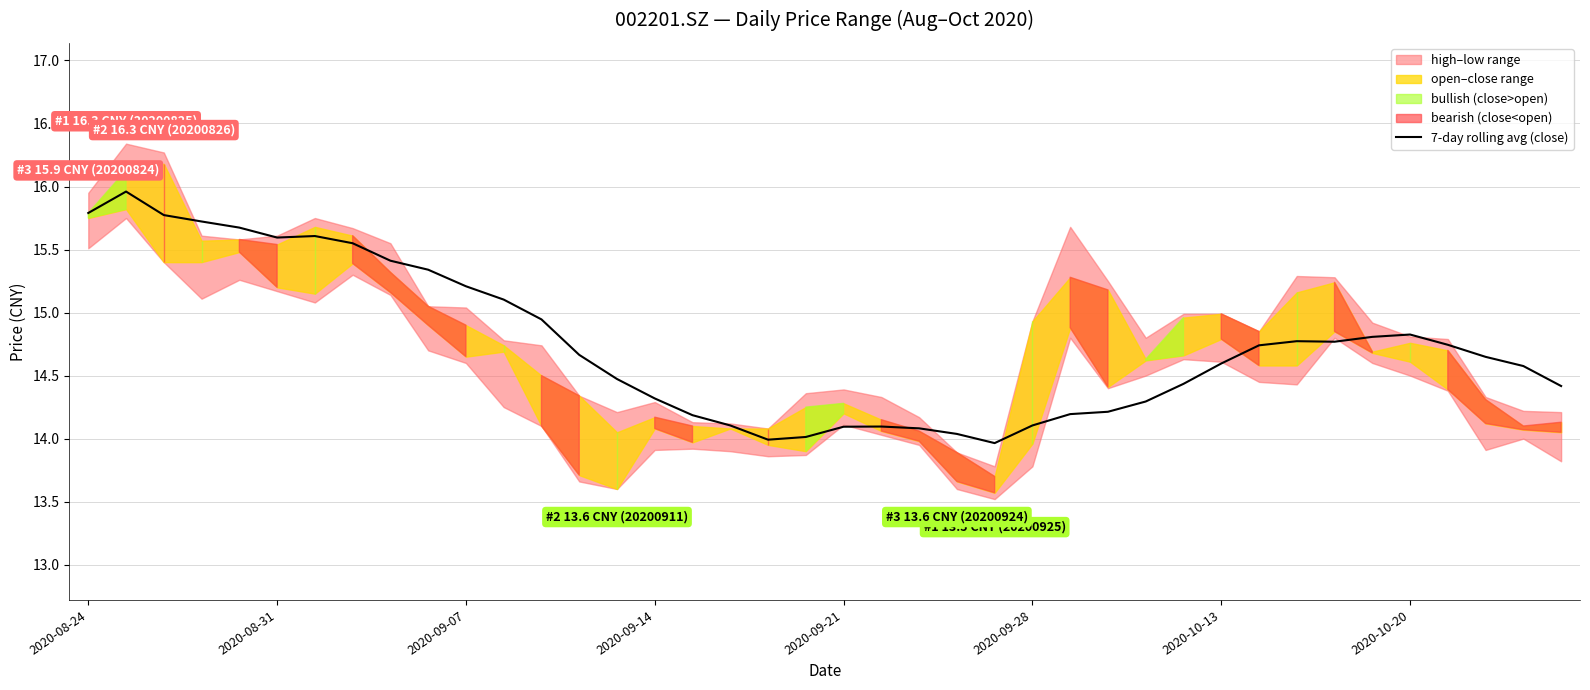

The value at 19 is 14.0. True or false?

True